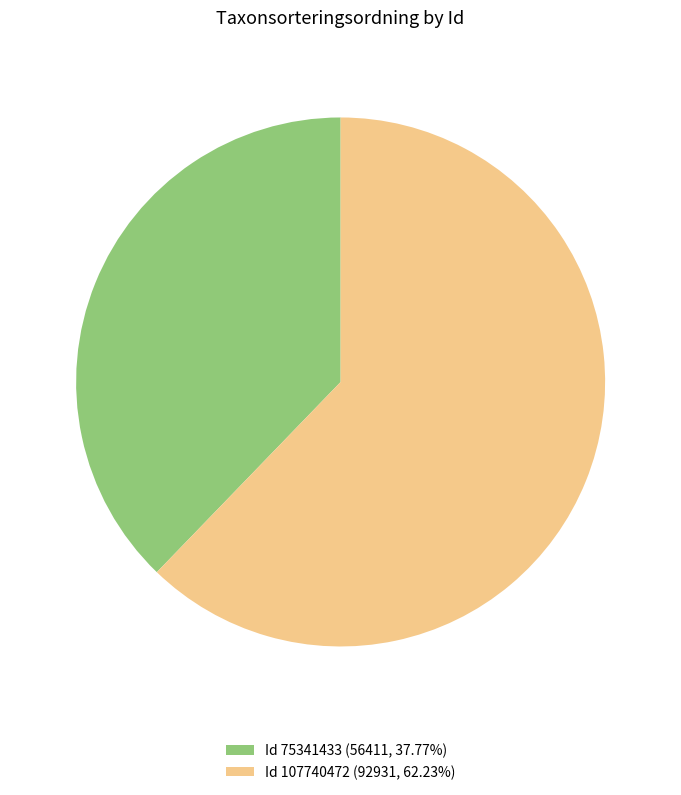

Is the sum of Id 75341433 (56411, 37.77%) and Id 107740472 (92931, 62.23%) greater than half?

Yes